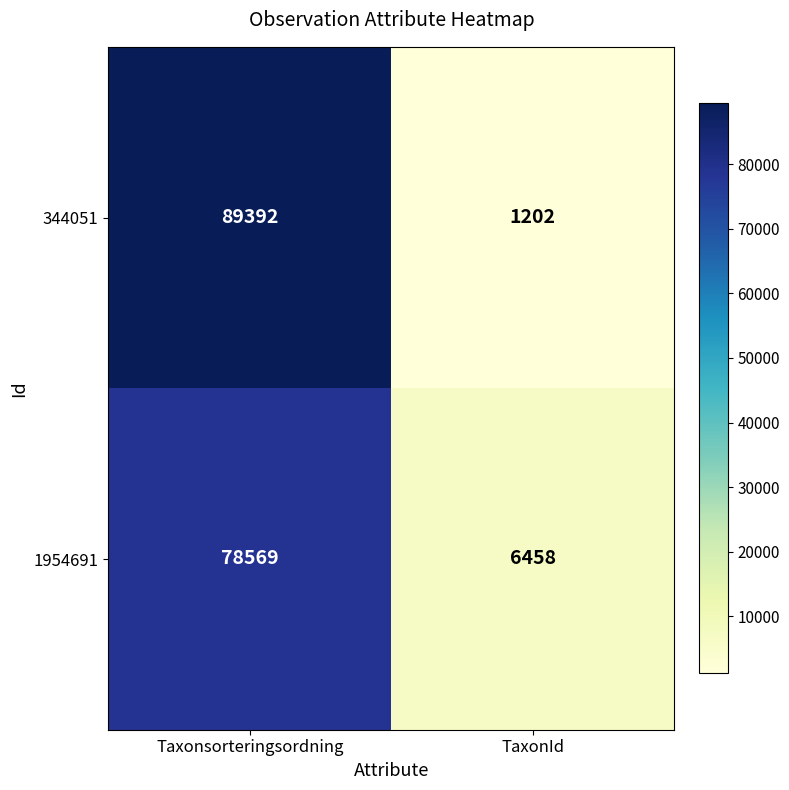

What is the difference between the highest and lowest values at TaxonId?

5256